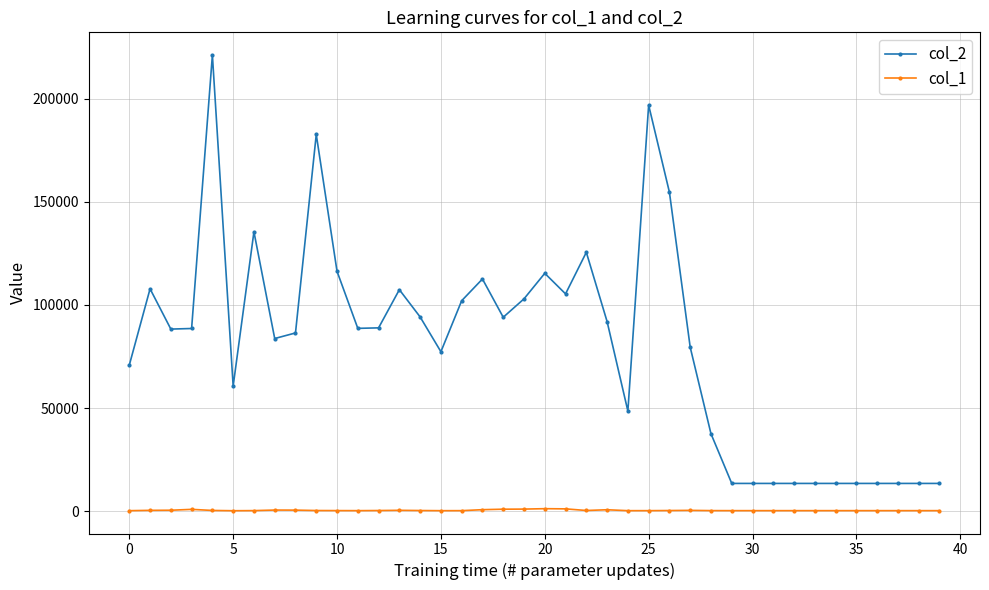

Rank the series by their maximum value, from highest to lowest.

col_2, col_1